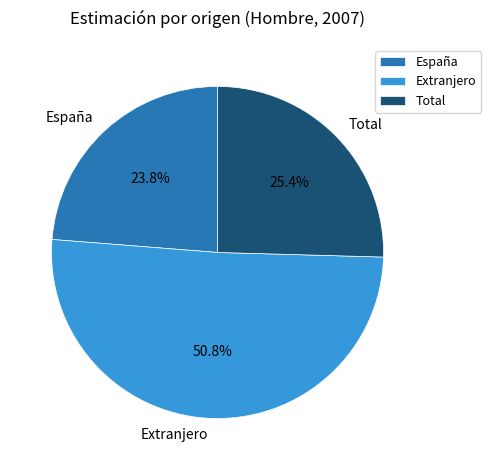

Is it true that Total is 25% of the pie?

True